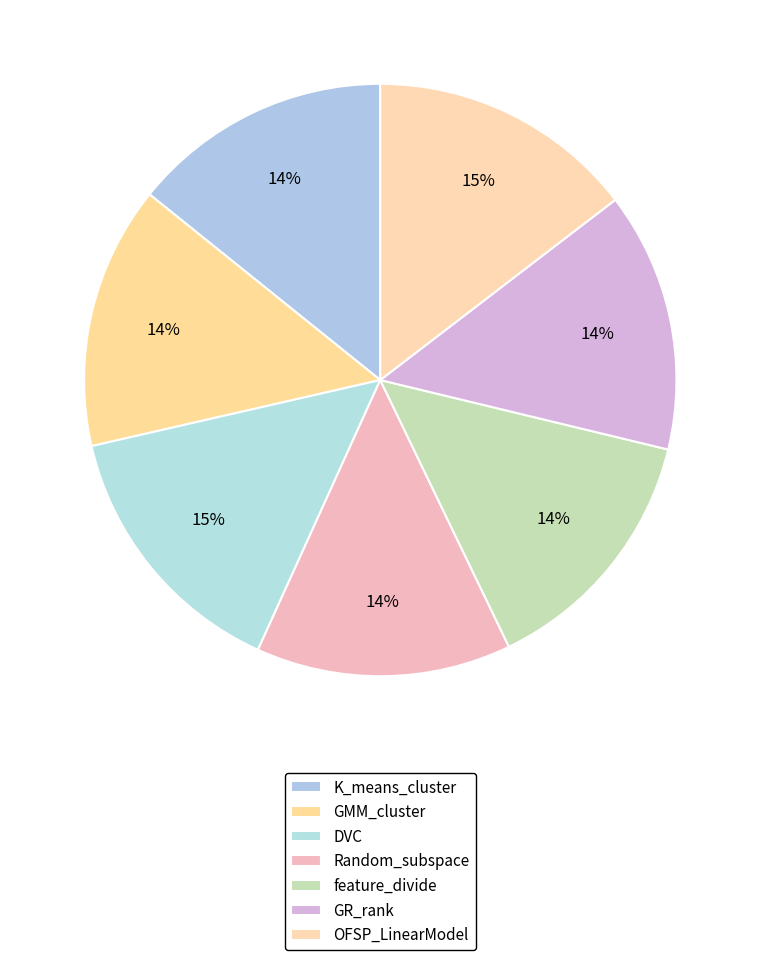

To the nearest percent, what percentage of the pie is GMM_cluster?

14%